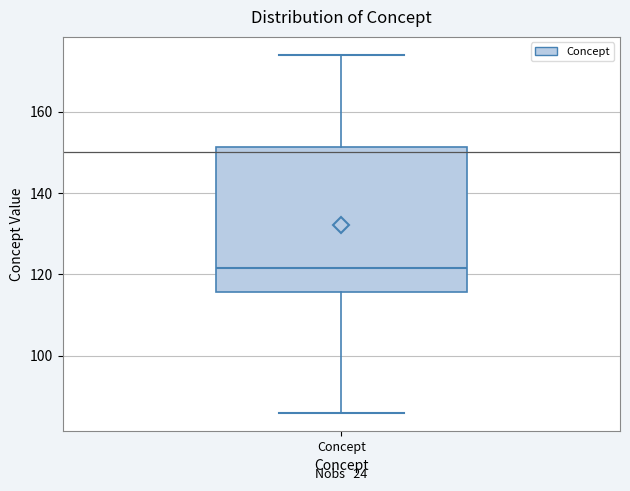

Transcribe this box plot: give where the median line is, the range the box spans, and where the two whiskers end, as read against the y-axis. The values are not printed on the chart, so give them approximately, as read against the axis.

median 122, box 116 to 152, whiskers 86 to 174